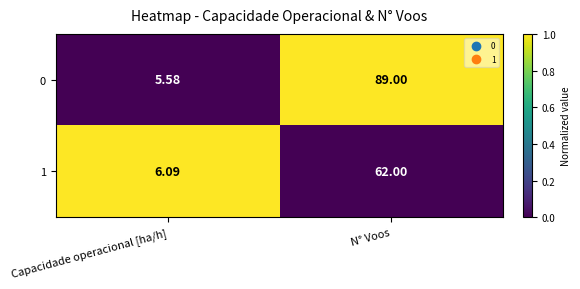

At which category is the sum across all series the highest?

N° Voos